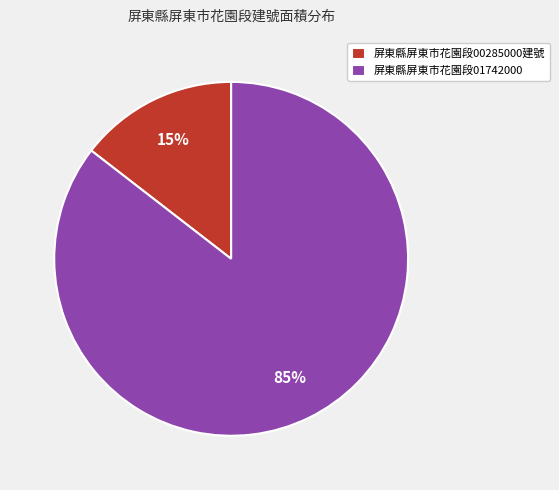

Between 屏東縣屏東市花園段01742000 and 屏東縣屏東市花園段00285000建號, which is larger?

屏東縣屏東市花園段01742000